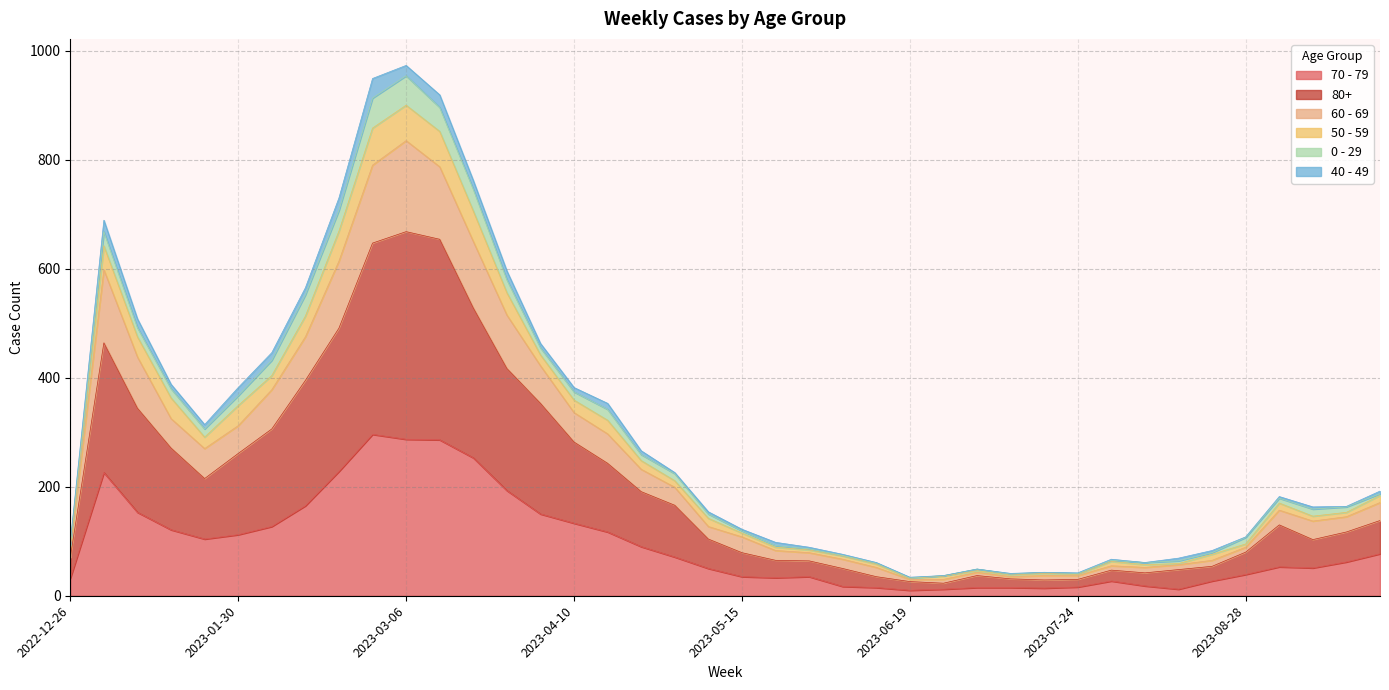

At which category does the chart reach its peak across all series?

2023-03-06